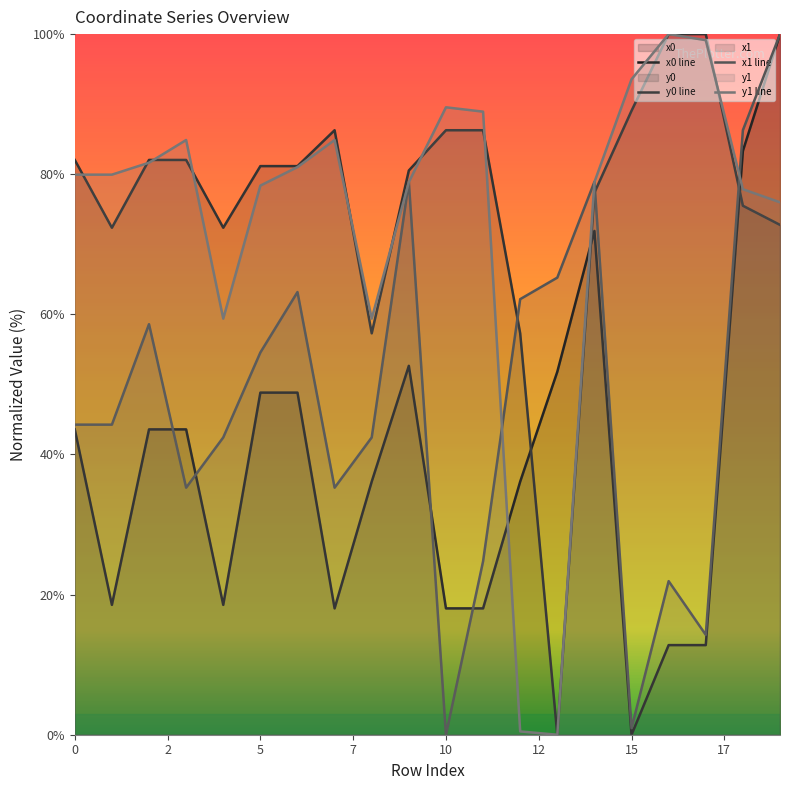

How many interior local peaks does the x0 line series have?

2